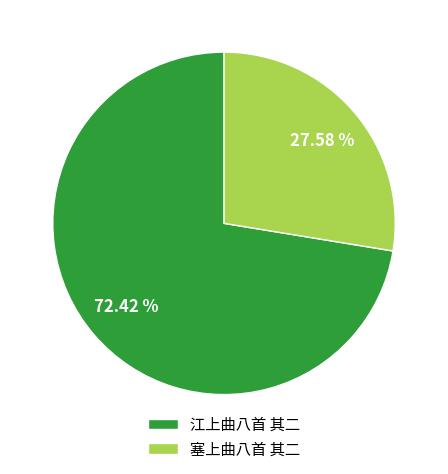

True or false: 江上曲八首 其二 accounts for 72% of the total.

True